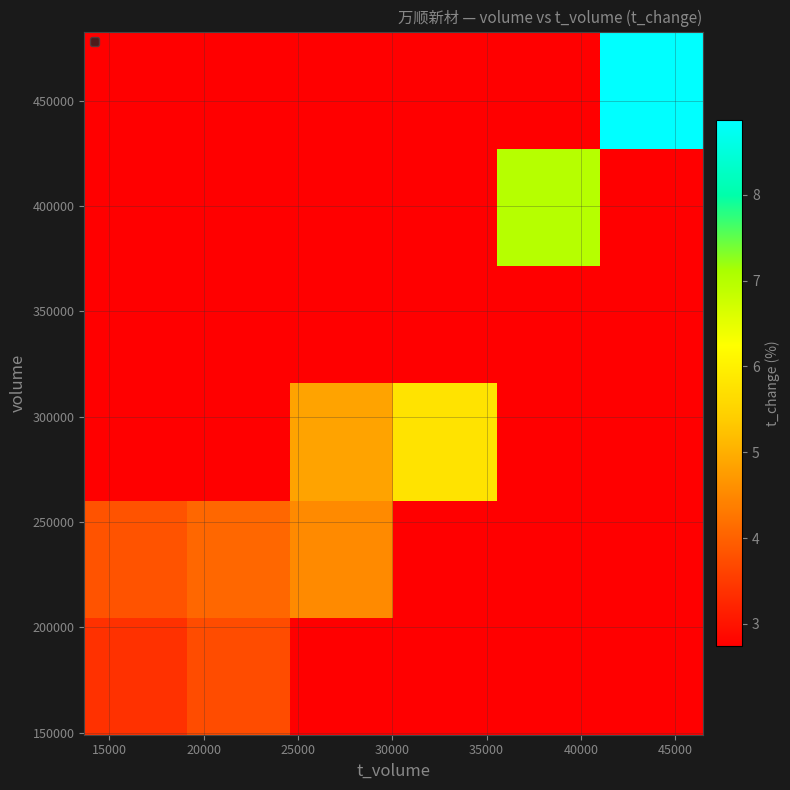

At how many categories does at least one series exceed 2?

6